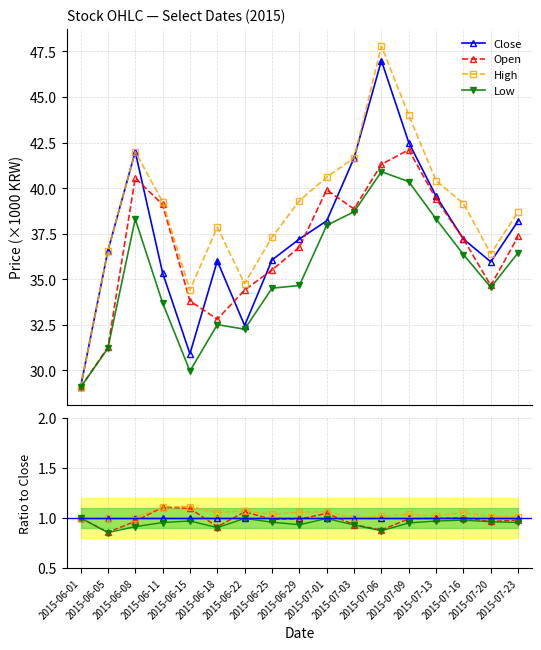

What is the value of the Open point at the 4th from the left?

1.1